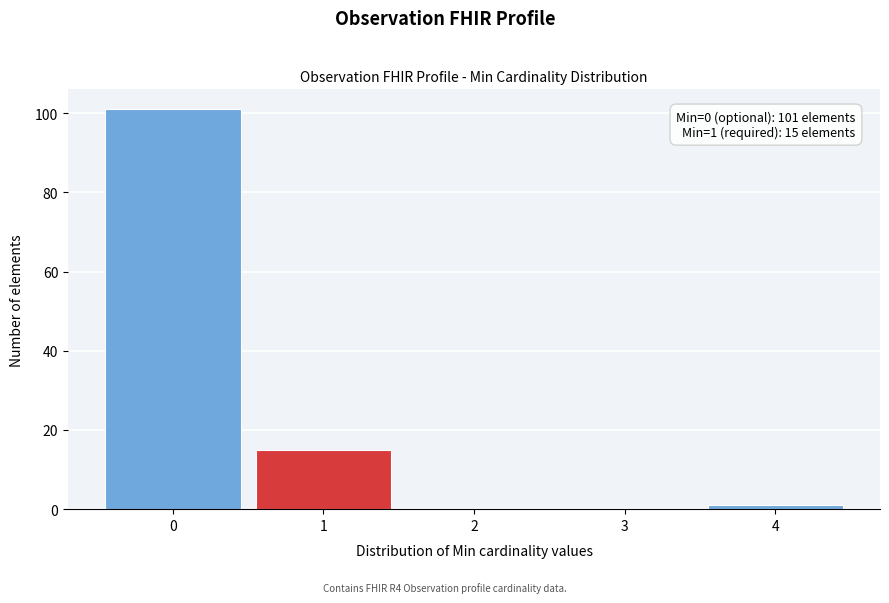

Reading left to right, what are all the values shown in this chart?

0=101	1=15	2=0	3=0	4=1